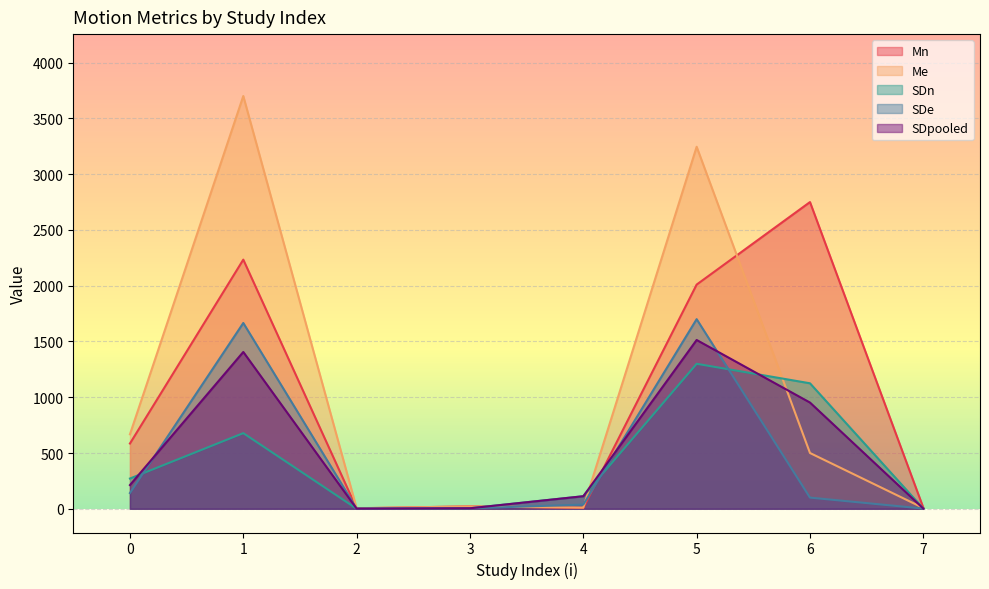

How many data points does each series have?

8